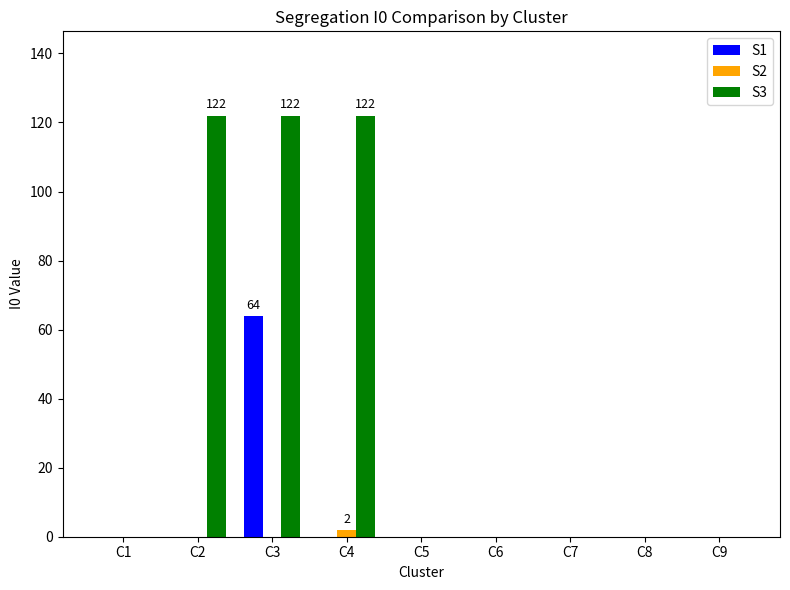

At which label does S2 reach its peak?

C4